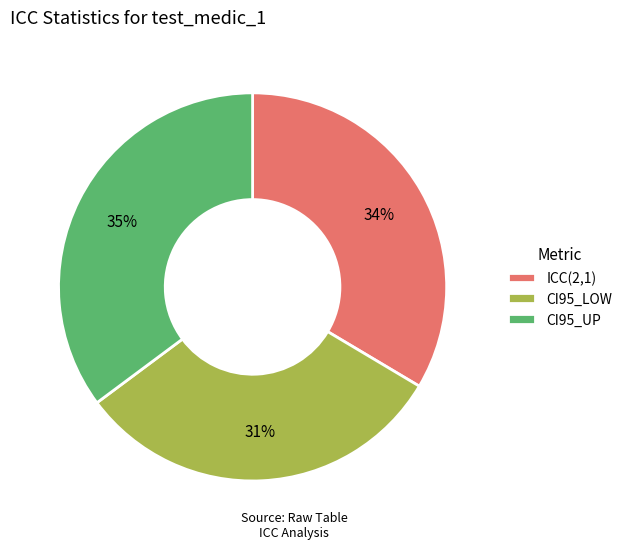

To the nearest percent, what portion does ICC(2,1) represent?

34%